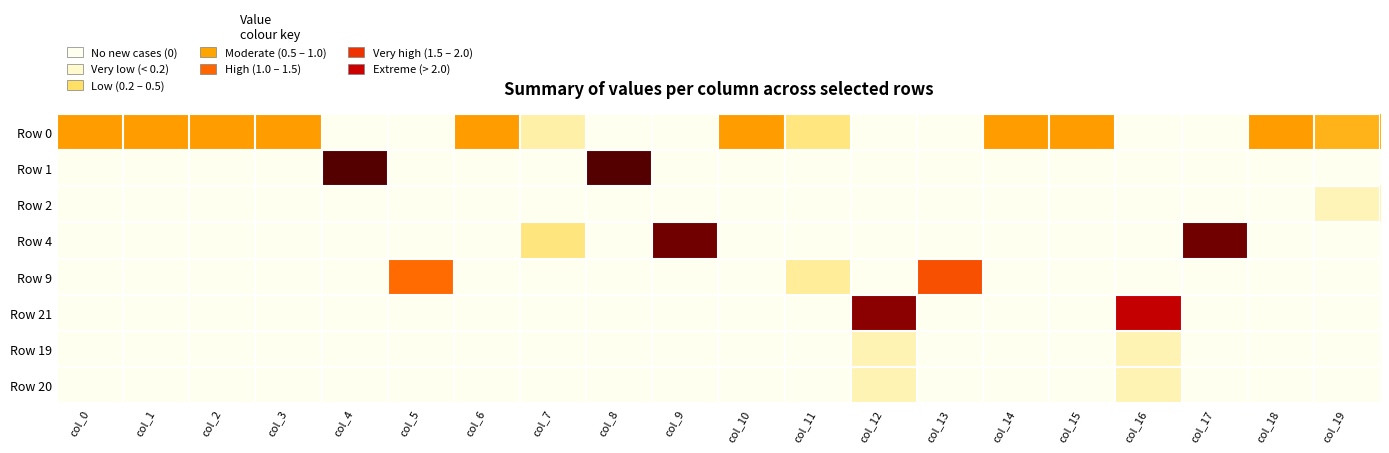

Reading right to left, extract all data points from this chart.

Row 0: col_19=0.8	col_18=0.9	col_17=0.0	col_16=0.0	col_15=0.9	col_14=0.9	col_13=0.0	col_12=0.0	col_11=0.4	col_10=0.9	col_9=0.0	col_8=0.0	col_7=0.2	col_6=0.9	col_5=0.0	col_4=0.0	col_3=0.9	col_2=0.9	col_1=0.9	col_0=0.9
Row 1: col_19=0.0	col_18=0.0	col_17=0.0	col_16=0.0	col_15=0.0	col_14=0.0	col_13=0.0	col_12=0.0	col_11=0.0	col_10=0.0	col_9=0.0	col_8=1.9	col_7=0.0	col_6=0.0	col_5=0.0	col_4=1.9	col_3=0.0	col_2=0.0	col_1=0.0	col_0=0.0
Row 2: col_19=0.2	col_18=0.0	col_17=0.0	col_16=0.0	col_15=0.0	col_14=0.0	col_13=0.0	col_12=0.0	col_11=0.0	col_10=0.0	col_9=0.0	col_8=0.0	col_7=0.0	col_6=0.0	col_5=0.0	col_4=0.0	col_3=0.0	col_2=0.0	col_1=0.0	col_0=0.0
Row 4: col_19=0.0	col_18=0.0	col_17=1.8	col_16=0.0	col_15=0.0	col_14=0.0	col_13=0.0	col_12=0.0	col_11=0.0	col_10=0.0	col_9=1.8	col_8=0.0	col_7=0.4	col_6=0.0	col_5=0.0	col_4=0.0	col_3=0.0	col_2=0.0	col_1=0.0	col_0=0.0
Row 9: col_19=0.0	col_18=0.0	col_17=0.0	col_16=0.0	col_15=0.0	col_14=0.0	col_13=1.3	col_12=0.0	col_11=0.3	col_10=0.0	col_9=0.0	col_8=0.0	col_7=0.0	col_6=0.0	col_5=1.2	col_4=0.0	col_3=0.0	col_2=0.0	col_1=0.0	col_0=0.0
Row 21: col_19=0.0	col_18=0.0	col_17=0.0	col_16=1.7	col_15=0.0	col_14=0.0	col_13=0.0	col_12=1.8	col_11=0.0	col_10=0.0	col_9=0.0	col_8=0.0	col_7=0.0	col_6=0.0	col_5=0.0	col_4=0.0	col_3=0.0	col_2=0.0	col_1=0.0	col_0=0.0
Row 19: col_19=0.0	col_18=0.0	col_17=0.0	col_16=0.2	col_15=0.0	col_14=0.0	col_13=0.0	col_12=0.2	col_11=0.0	col_10=0.0	col_9=0.0	col_8=0.0	col_7=0.0	col_6=0.0	col_5=0.0	col_4=0.0	col_3=0.0	col_2=0.0	col_1=0.0	col_0=0.0
Row 20: col_19=0.0	col_18=0.0	col_17=0.0	col_16=0.2	col_15=0.0	col_14=0.0	col_13=0.0	col_12=0.2	col_11=0.0	col_10=0.0	col_9=0.0	col_8=0.0	col_7=0.0	col_6=0.0	col_5=0.0	col_4=0.0	col_3=0.0	col_2=0.0	col_1=0.0	col_0=0.0